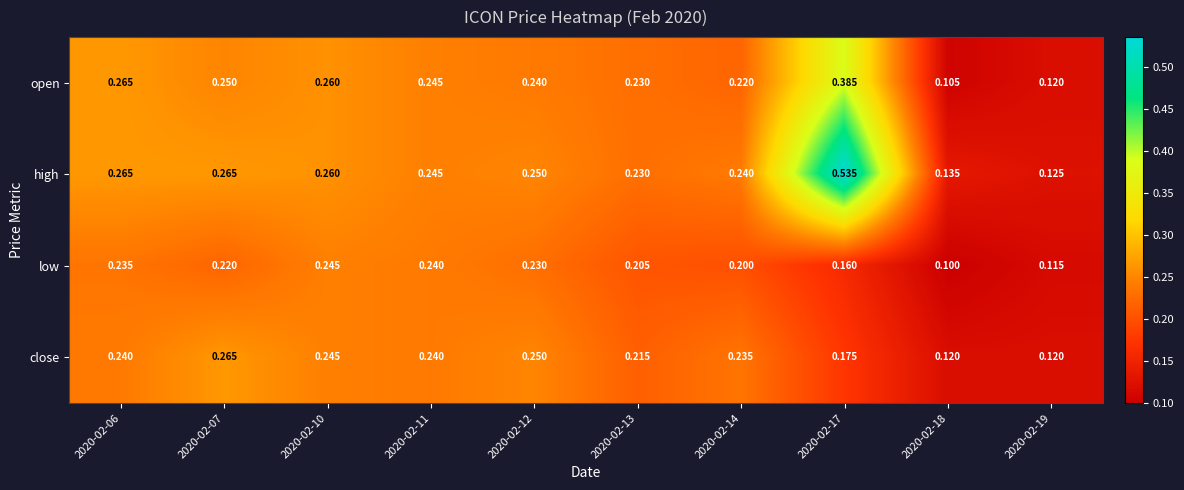

At how many categories does at least one series exceed 0?

10